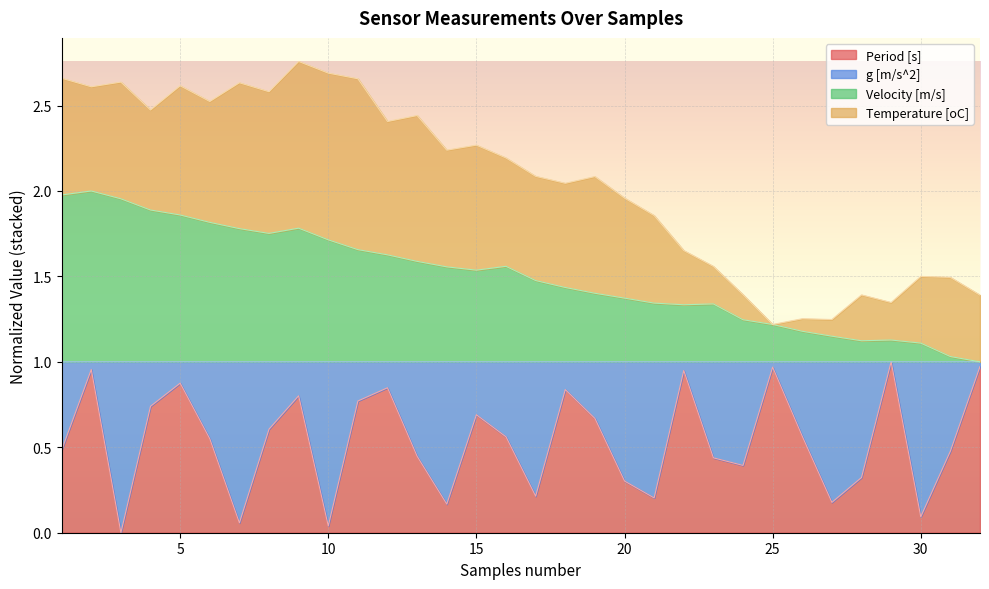

What is the difference between the second highest and second lowest values in the Velocity [m/s] series?

0.9